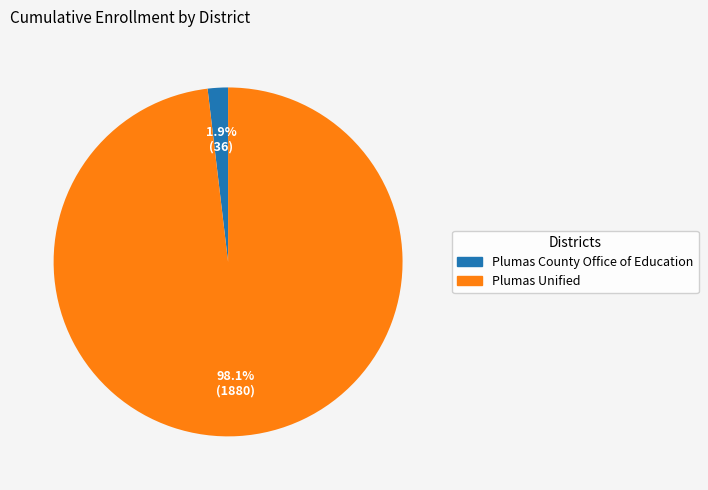

How many slices are in this pie chart?

2